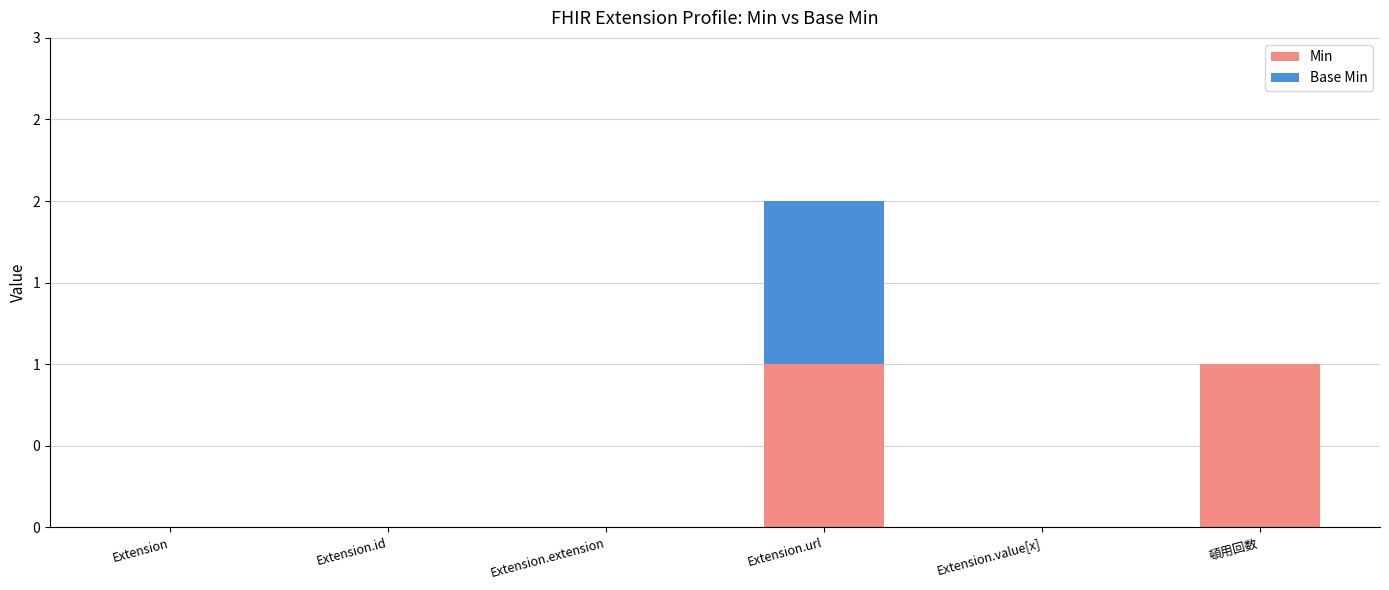

What is the label of the 1st bar from the left?

Extension